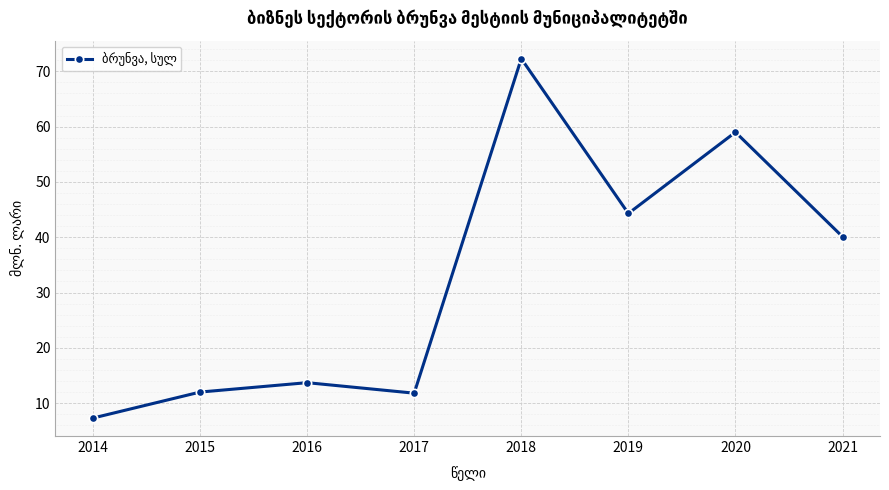

What is the sum of all values?

260.5